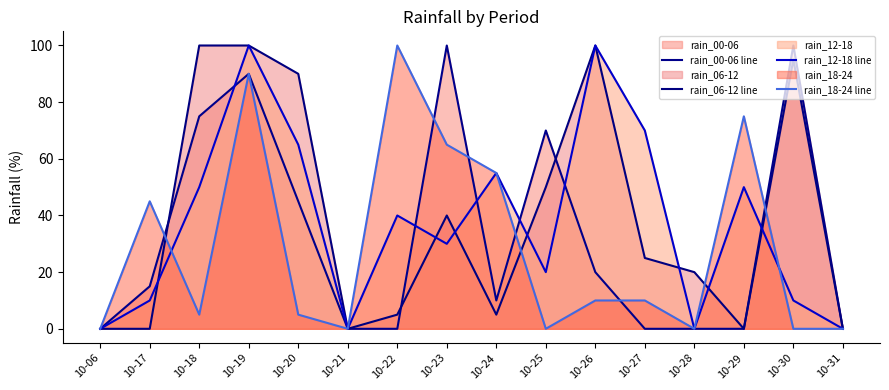

Which series changed the most between 10-17 and 10-24?

rain_12-18 line